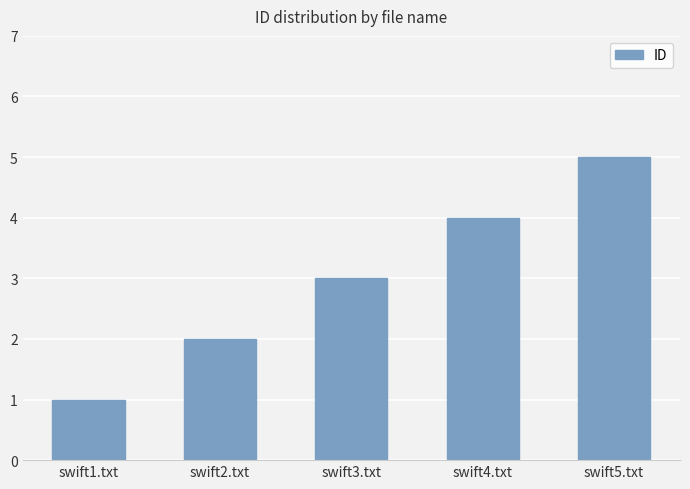

Where is the data nearest to the value 3?

swift3.txt